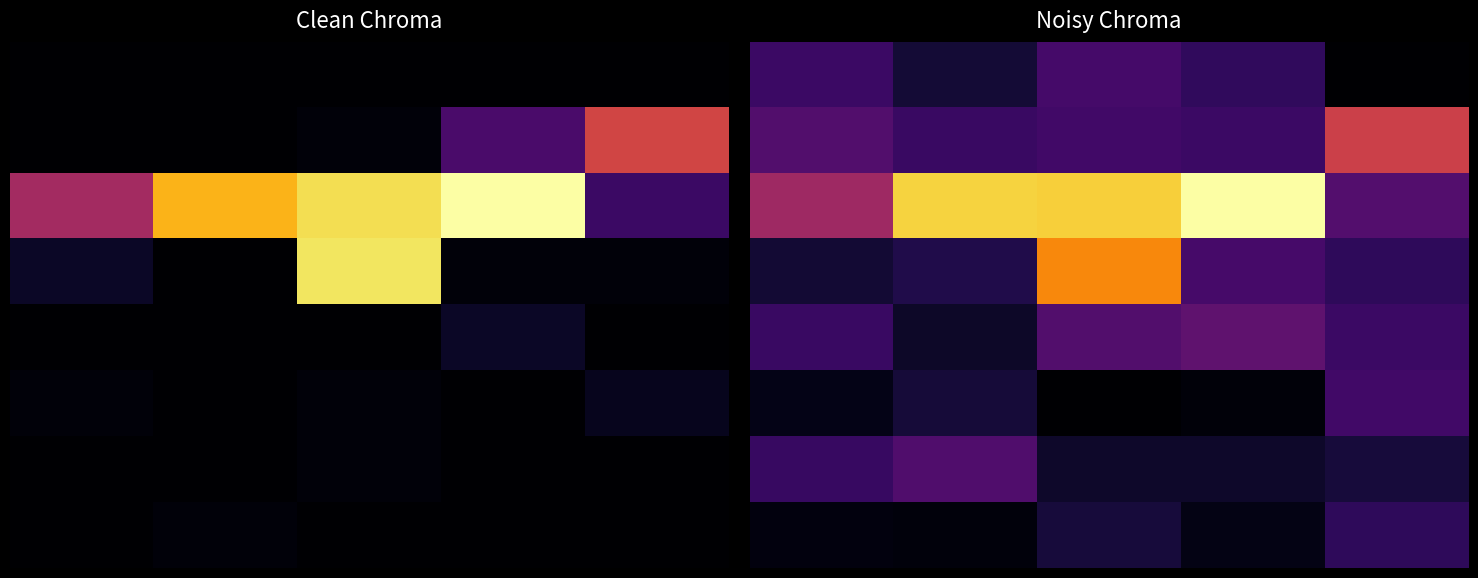

What is the average value of the 2 series?

53.6